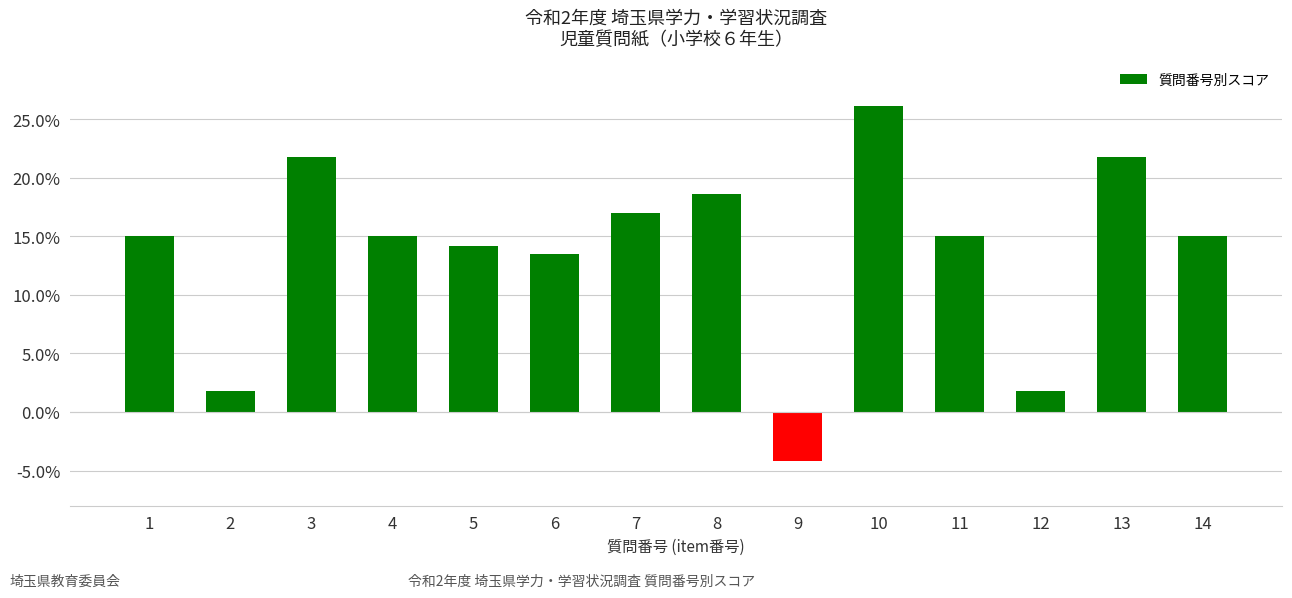

Reading left to right, transcribe all the data shown in this chart.

1=15.0	2=1.8	3=21.8	4=15.0	5=14.2	6=13.5	7=17.0	8=18.6	9=-4.2	10=26.1	11=15.0	12=1.8	13=21.8	14=15.0